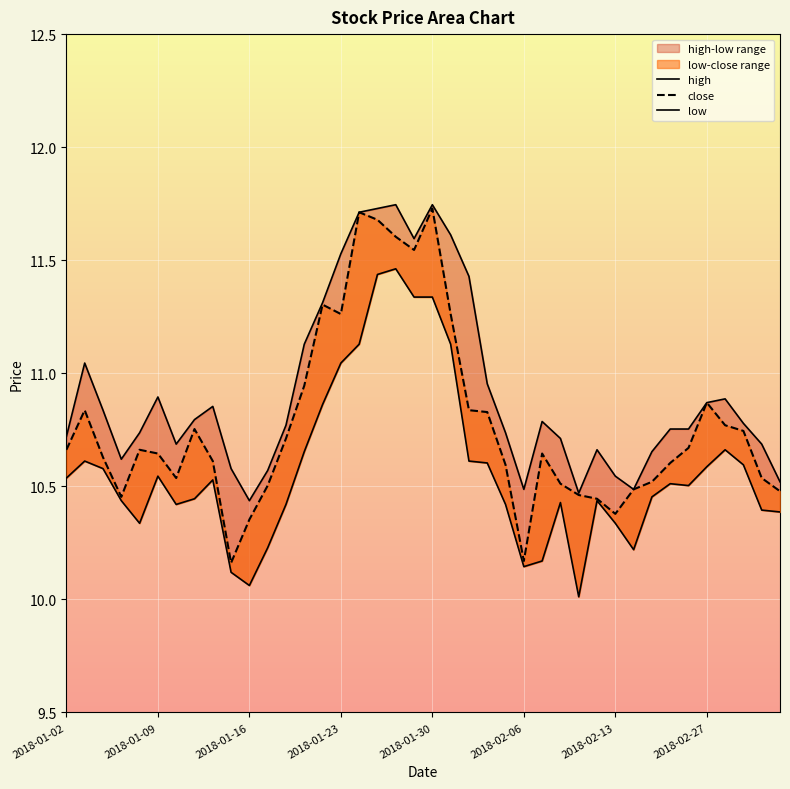

Between 14 and 15, which is larger?

15